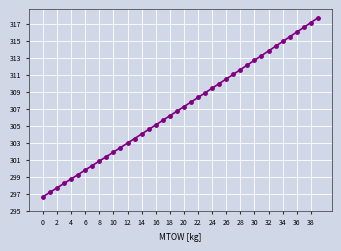

What is the value of the 13th point from the left?

303.0